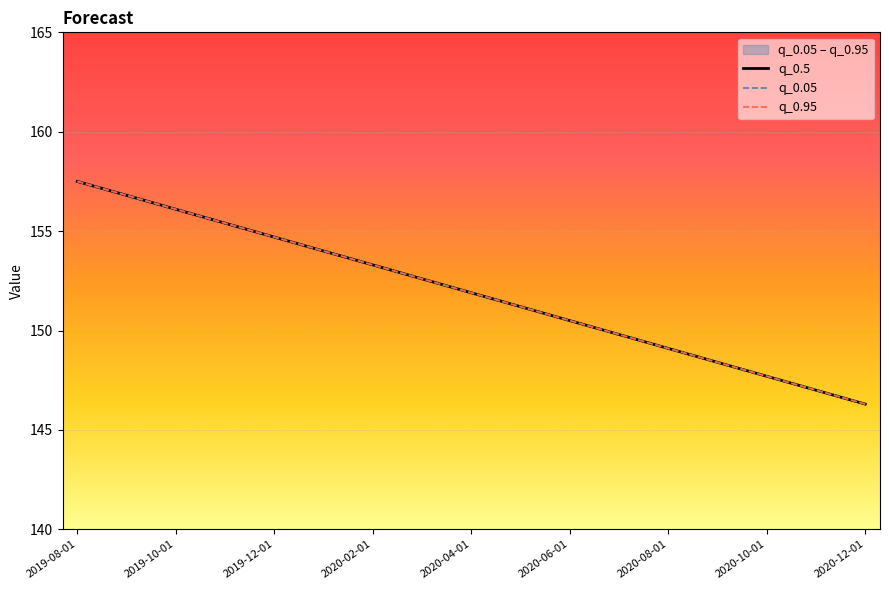

Count the number of data series in this chart.

3